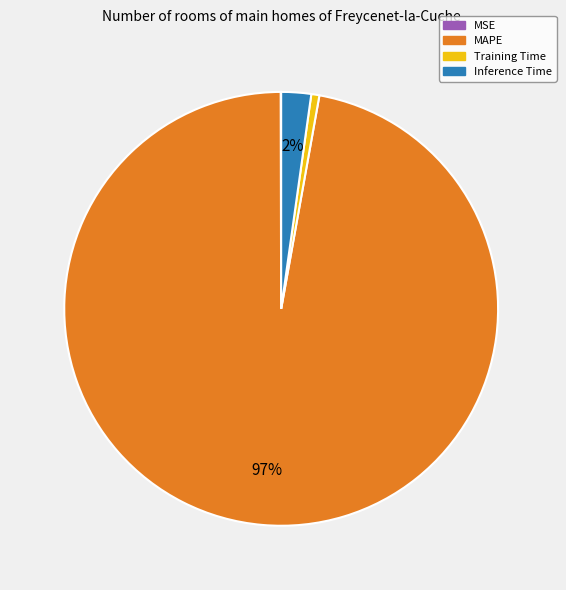

To the nearest percent, what is the combined percentage of Training Time and MAPE?

98%